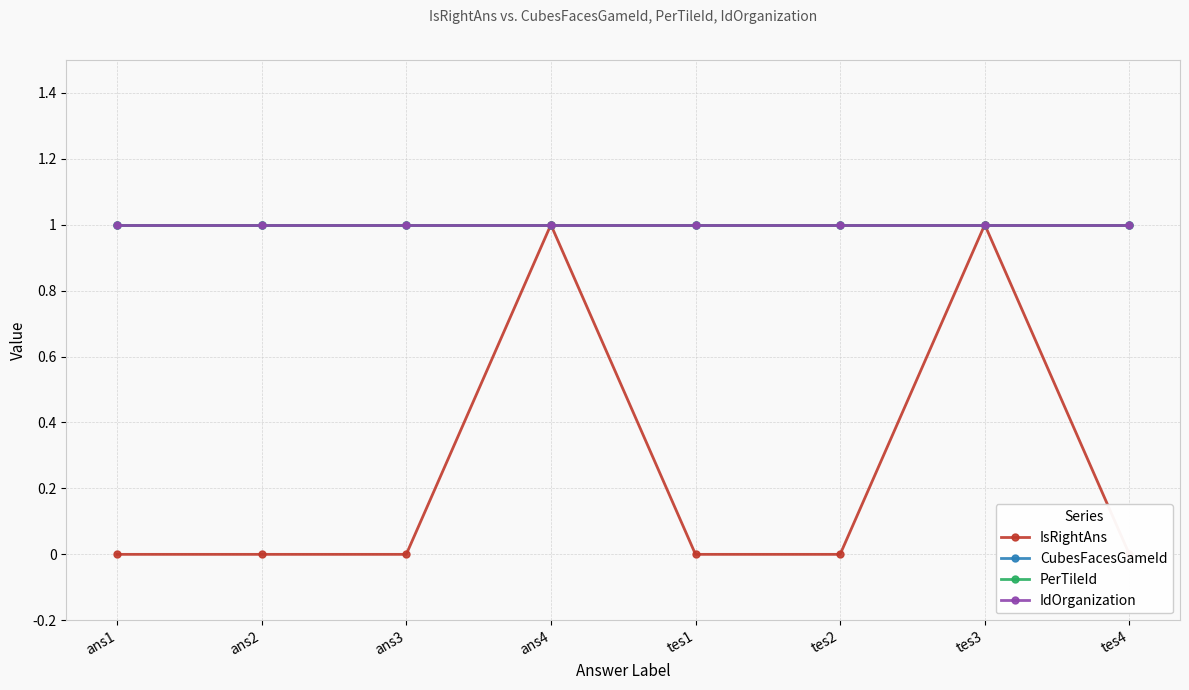

Between ans2 and ans1, which is larger?

ans2